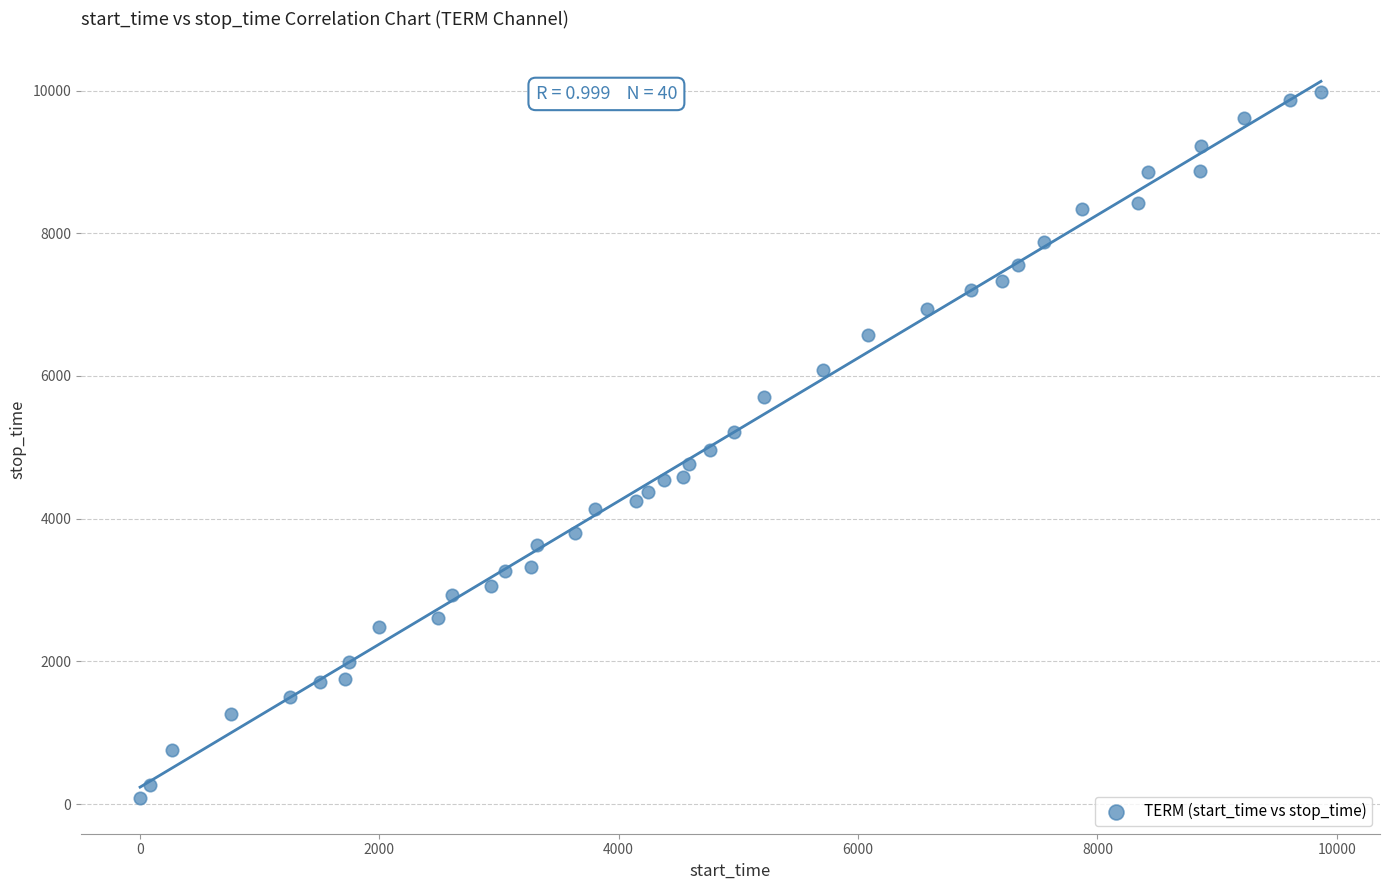

What is the range of Y values (max minus min)?

9892